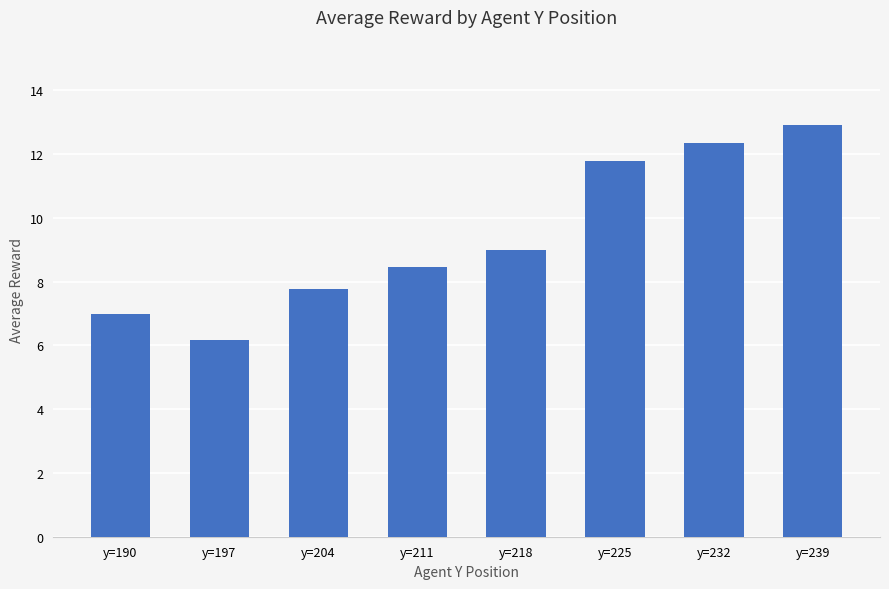

The value at y=225 is 20.4. True or false?

False